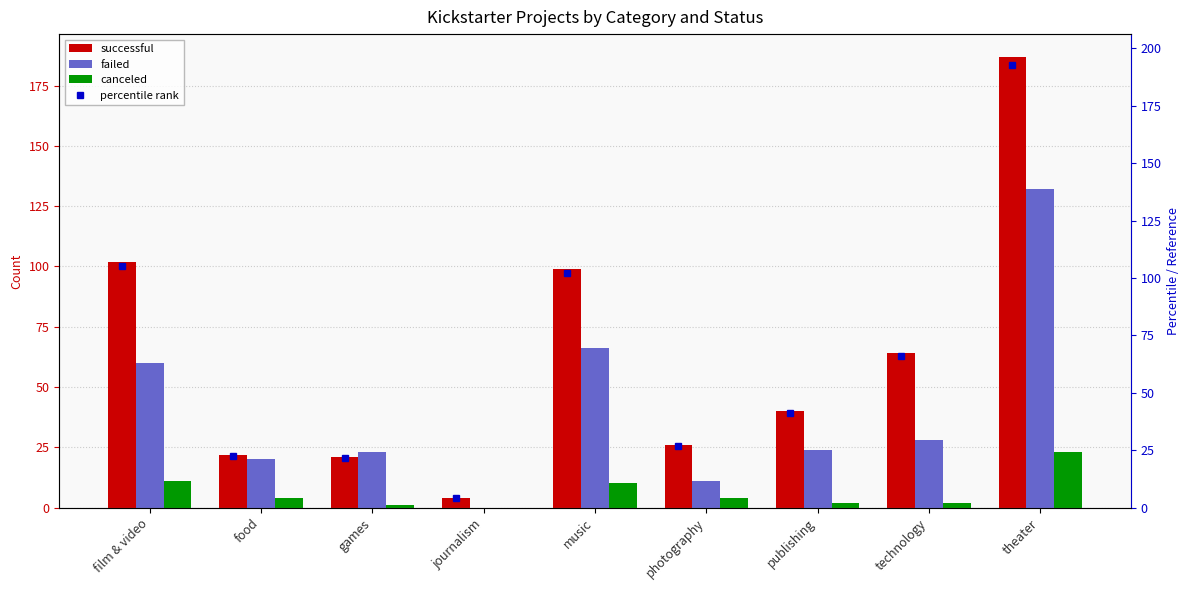

What is the spread (max minus min) of values at publishing?

39.2